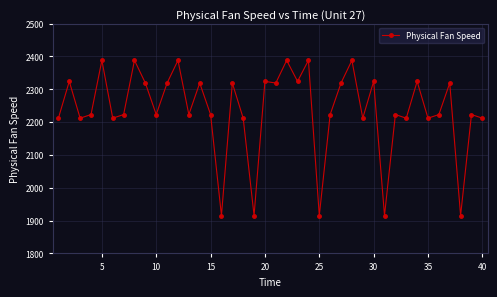

What is the minimum value shown in the chart?

1915.3